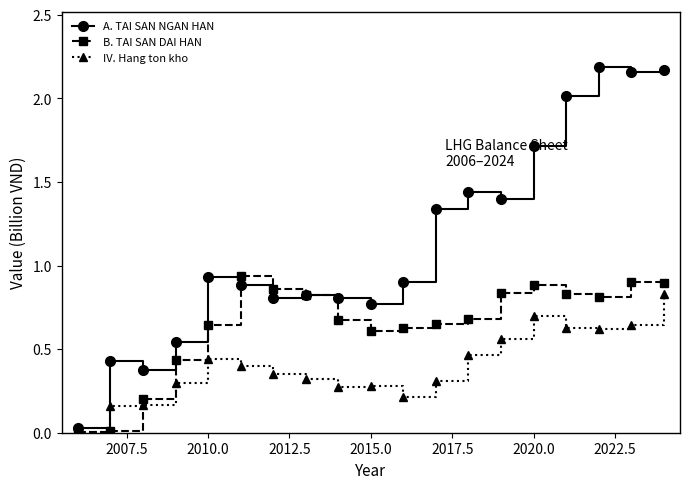

Which series has the widest spread of values?

A. TAI SAN NGAN HAN